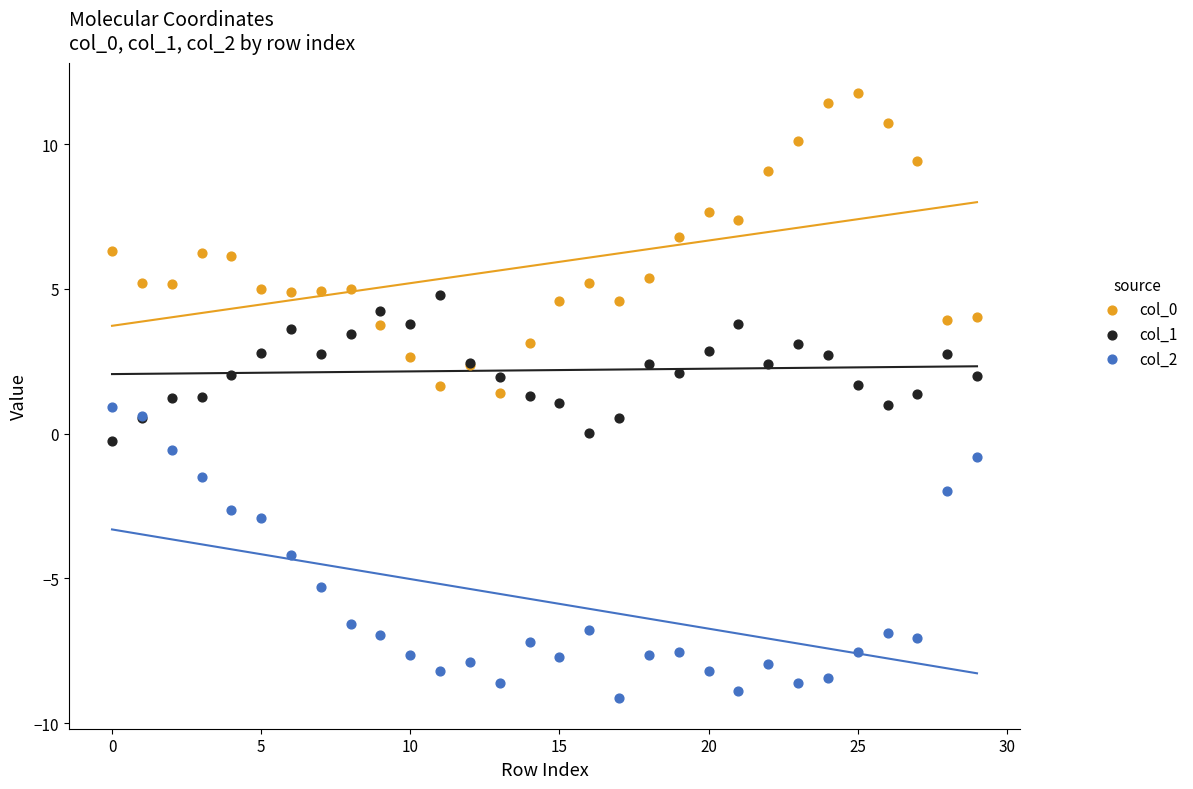

Which series reaches the minimum Y coordinate?

col_2